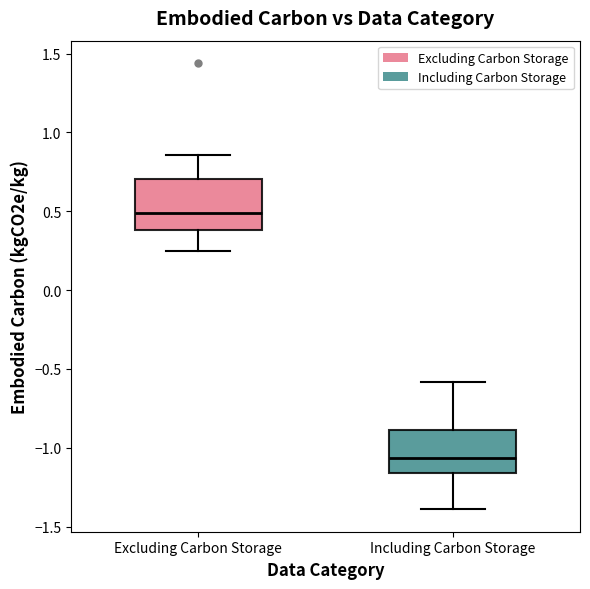

Reading left to right, transcribe this box plot: for each box, give where its median line is, the range the box spans, and where its two whiskers end, as read against the y-axis. The values are not printed on the chart, so give them approximately, as read against the axis.

Excluding Carbon Storage: median 0.50, box 0.40 to 0.70, whiskers 0.25 to 0.85
Including Carbon Storage: median -1.05, box -1.15 to -0.90, whiskers -1.40 to -0.60